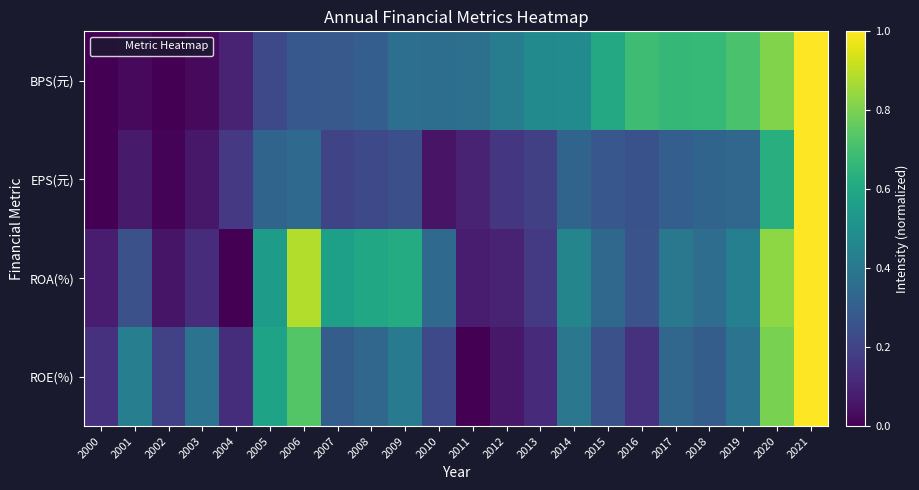

What is the total value across all series at 2003?

0.6